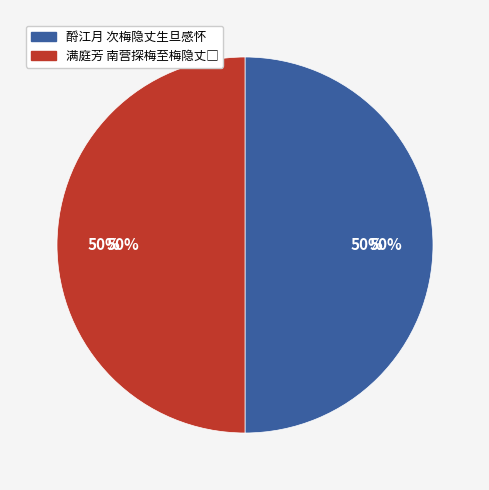

Count the number of slices in the pie.

2